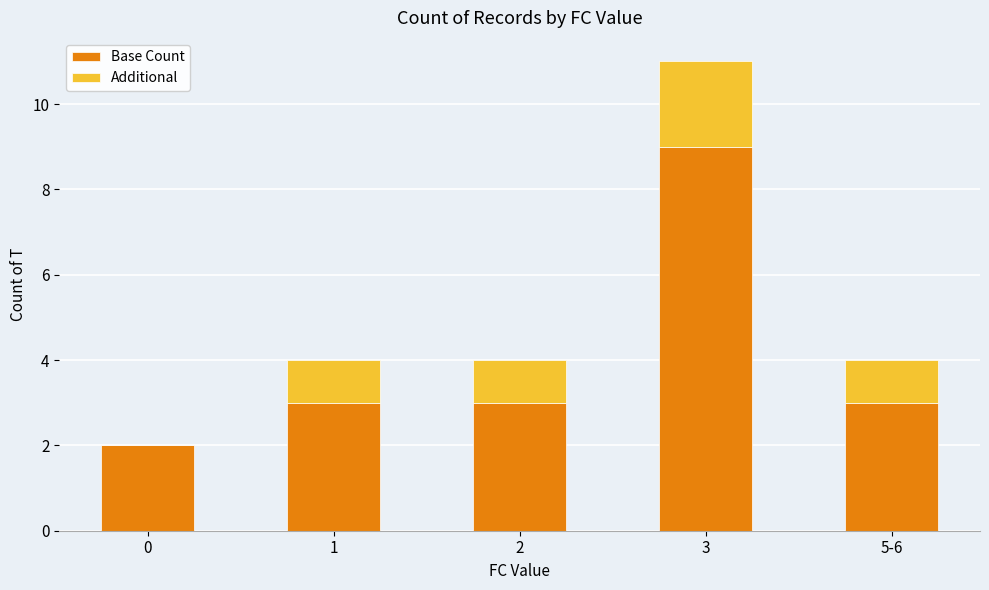

Are the bars horizontal?

No